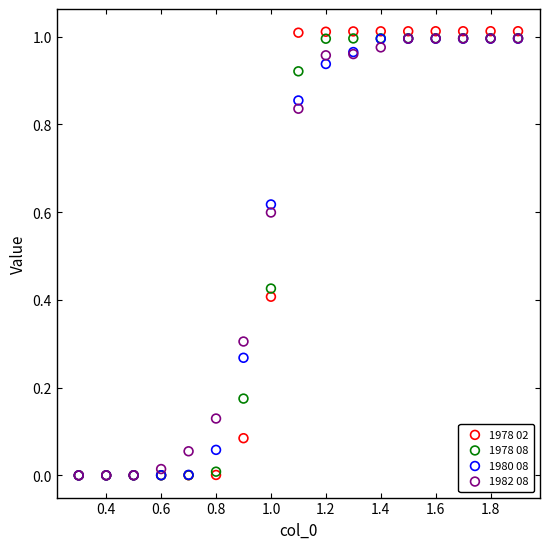

What are all the series names shown in the legend?

1978 02, 1978 08, 1980 08, 1982 08